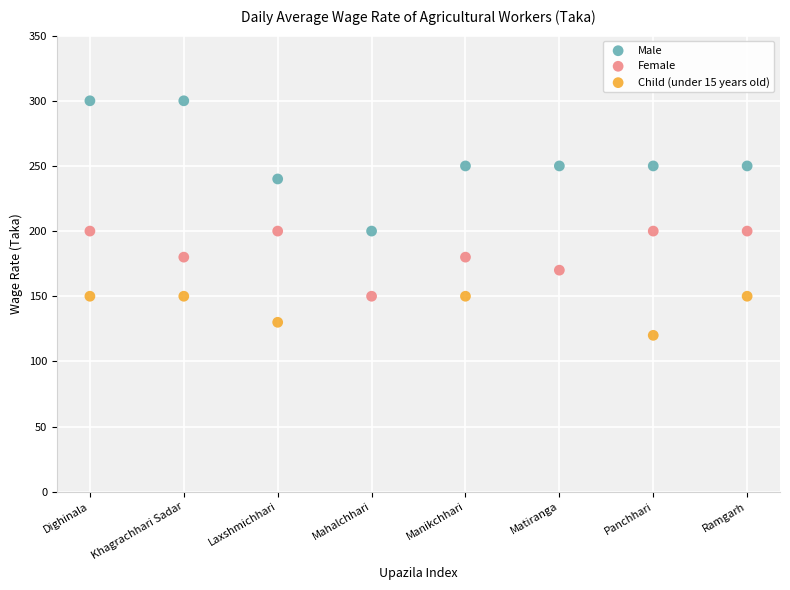

Which series contains the lowest Y value?

Child (under 15 years old)